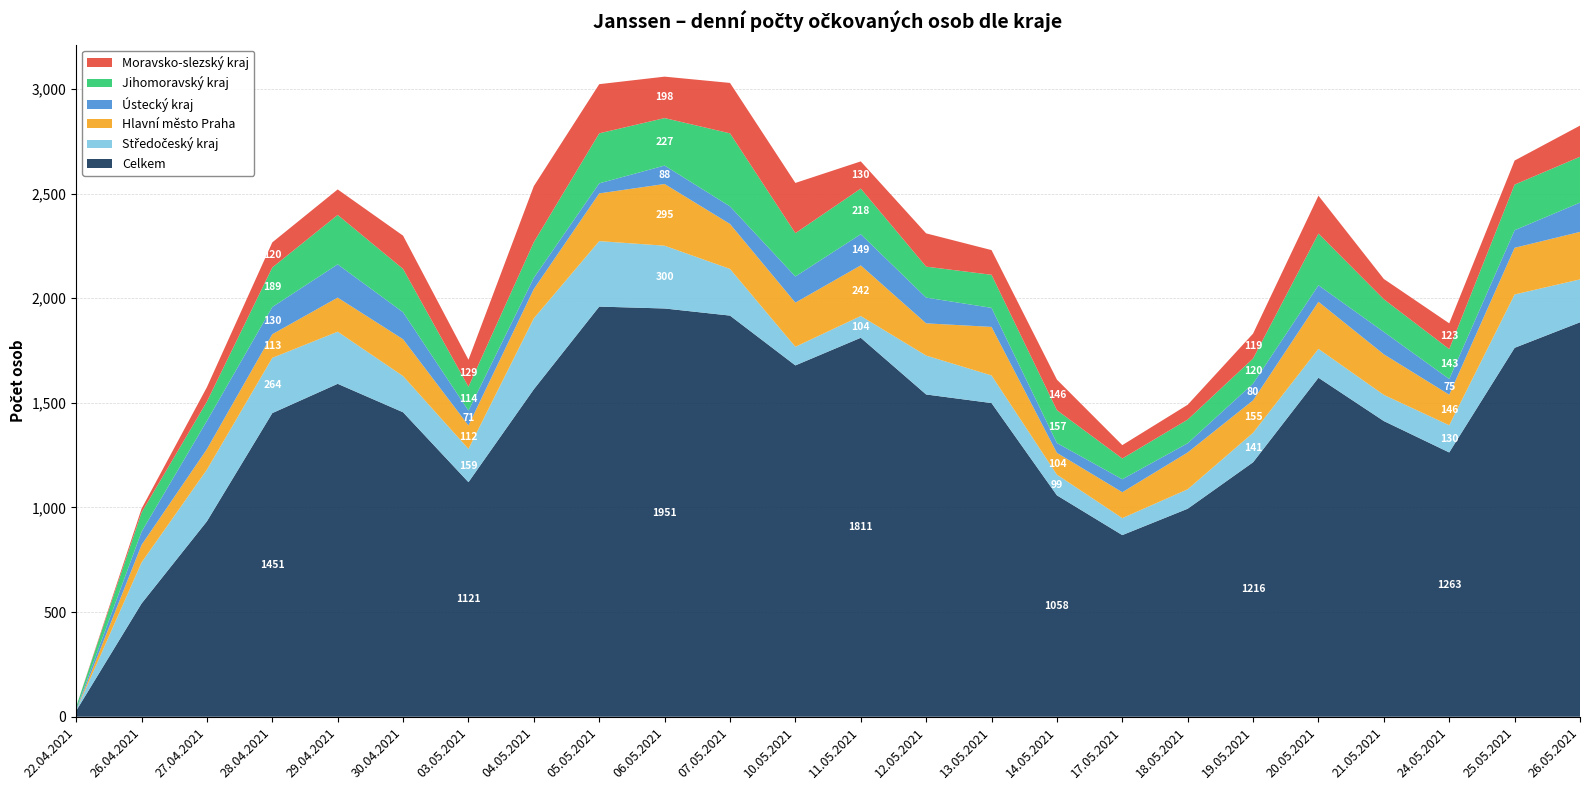

Reading left to right, transcribe all the data shown in this chart.

Celkem: 28	541	934	1451	1591	1455	1121	1565	1960	1951	1917	1679	1811	1540	1499	1058	868	994	1216	1620	1413	1263	1763	1885
Středočeský kraj: 2	196	247	264	249	173	159	339	313	300	223	89	104	186	132	99	81	93	141	138	125	130	255	205
Hlavní město Praha: 0	84	98	113	163	176	112	140	228	295	215	211	242	154	232	104	124	176	155	225	194	146	223	227
Ústecký kraj: 5	63	135	130	159	129	71	54	48	88	84	125	149	123	91	47	62	44	80	79	107	75	84	140
Jihomoravský kraj: 12	92	92	189	236	207	114	170	239	227	349	207	218	148	158	157	99	113	120	247	156	143	218	219
Moravsko-slezský kraj: 0	18	69	120	122	159	129	268	235	198	241	240	130	159	118	146	64	71	119	181	97	123	115	149